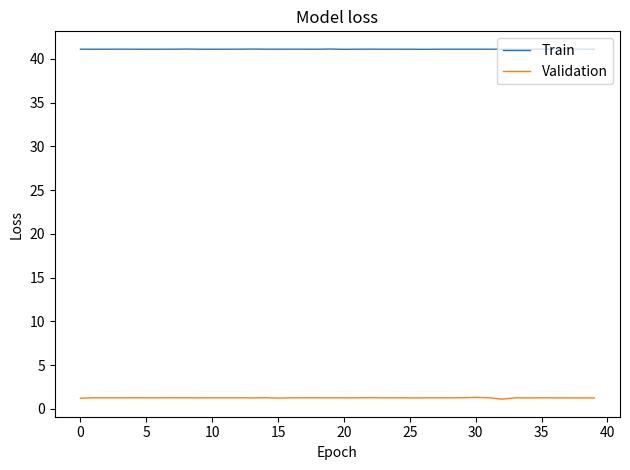

At how many categories does at least one series exceed 2?

40